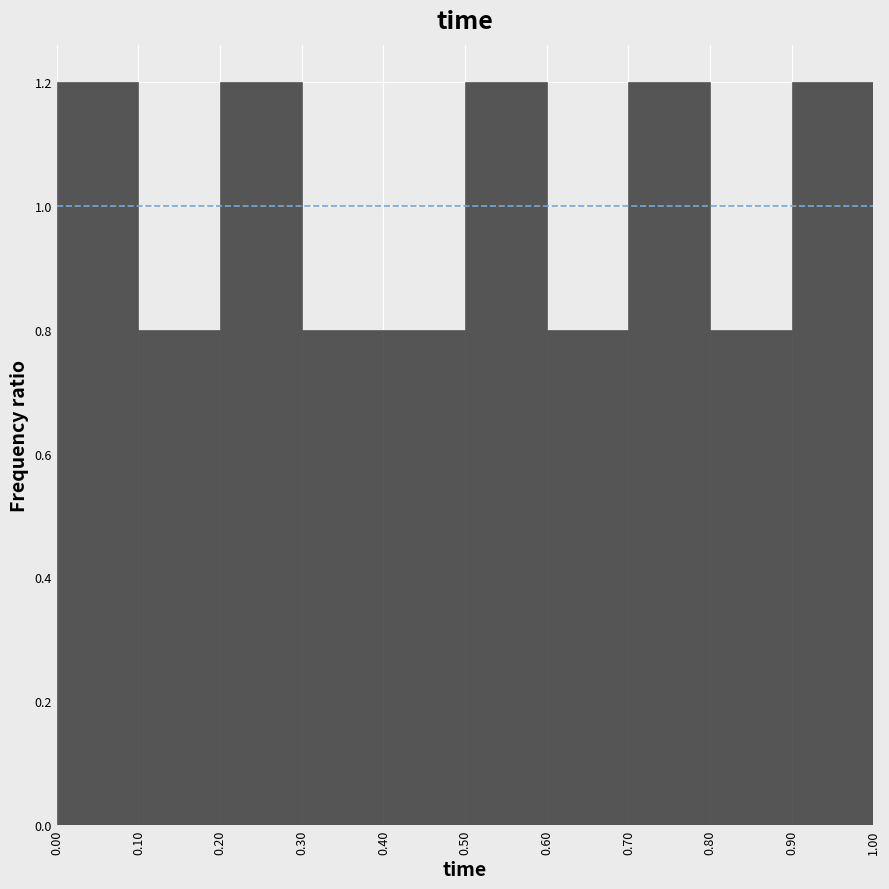

How tall is the bar that spans 0.70 to 0.80 on the x-axis? The values are not printed on the chart, so give them approximately, as read against the axis.

1.2